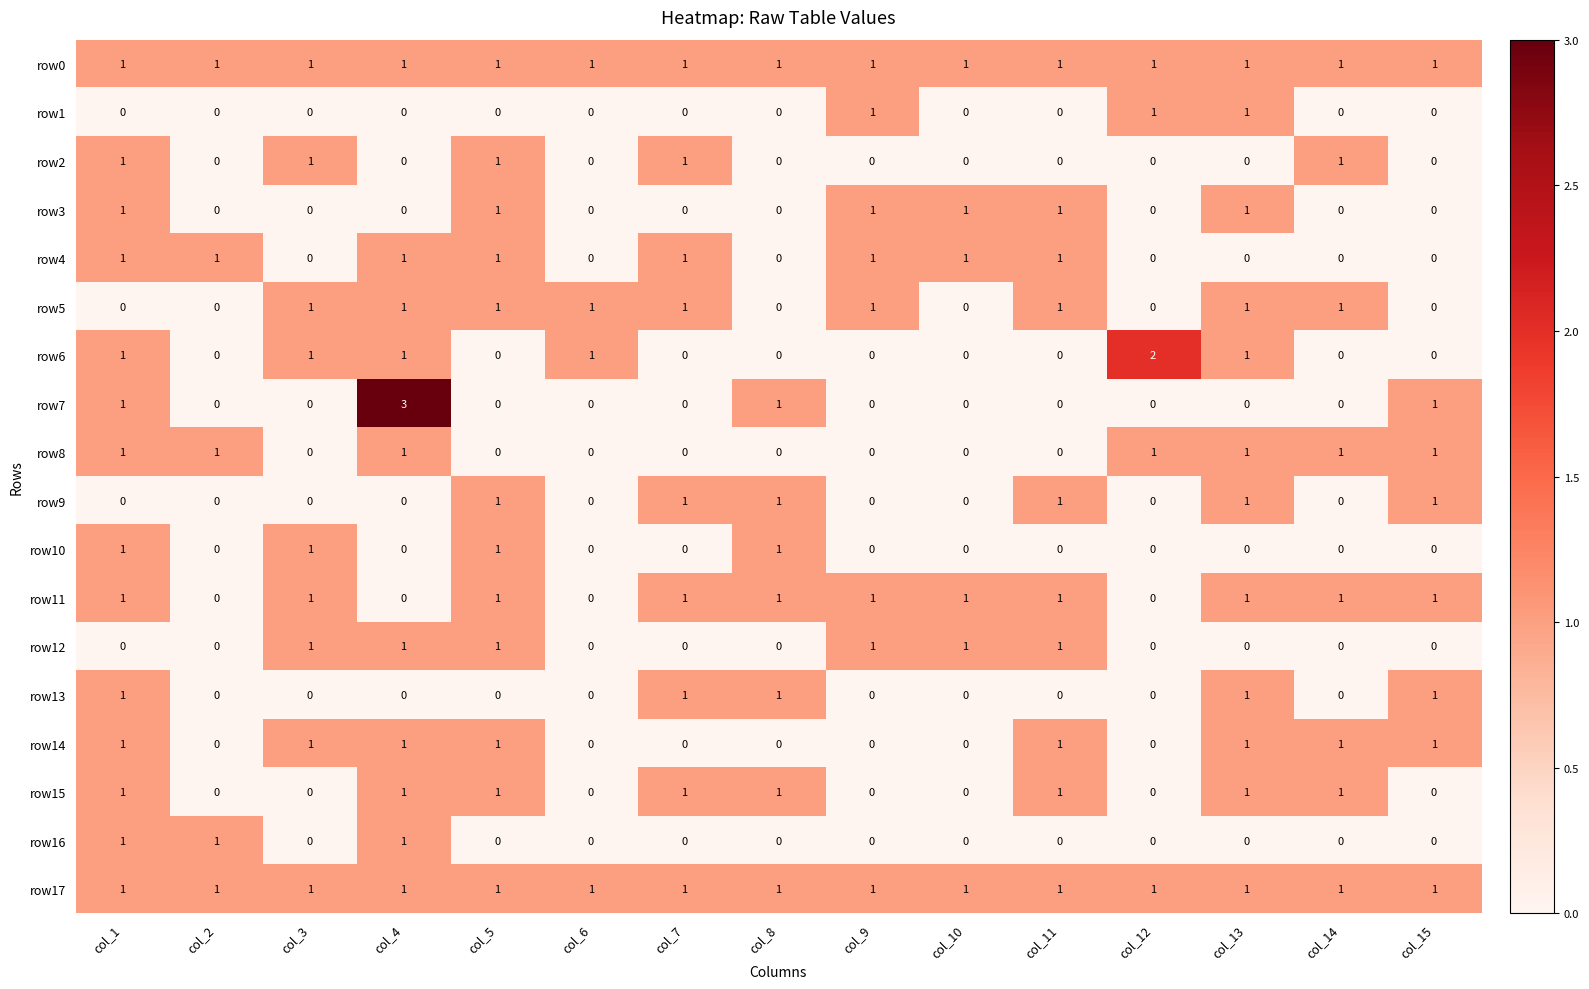

Which series has the largest range (max minus min)?

row7